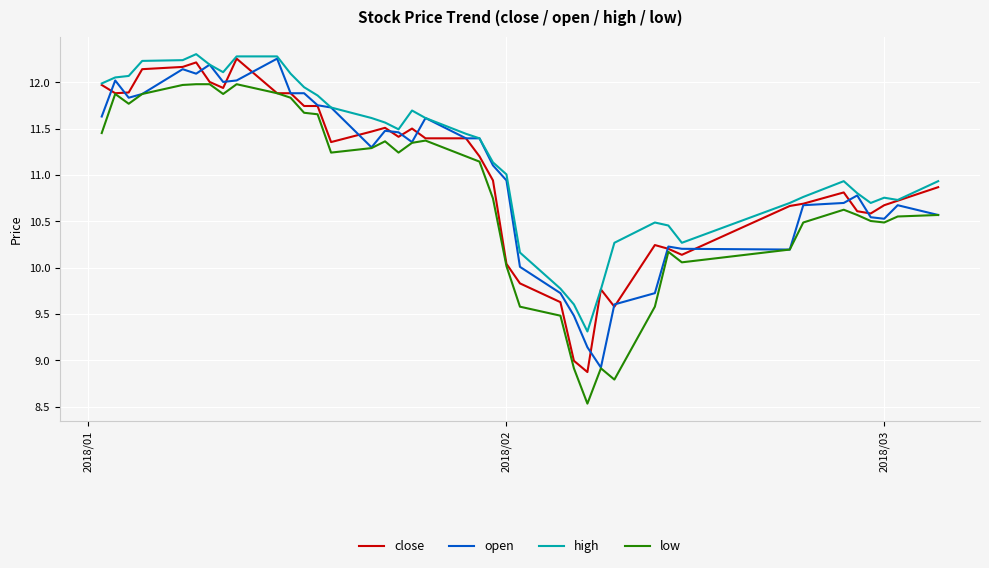

Which series has the largest range (max minus min)?

low